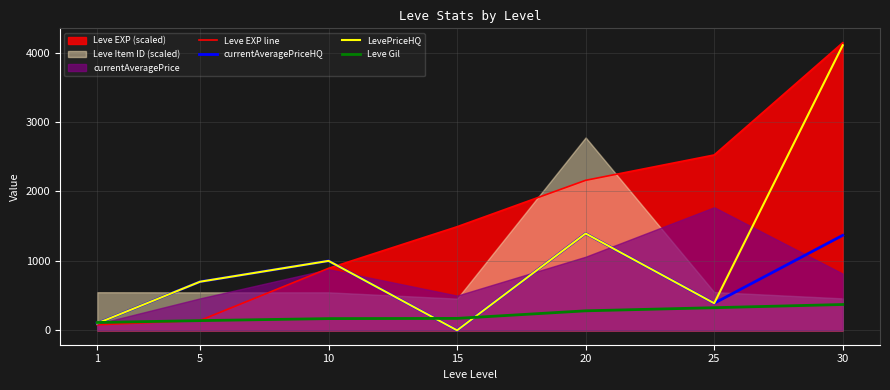

What is the value of the Leve Gil point at the 7th from the left?

372